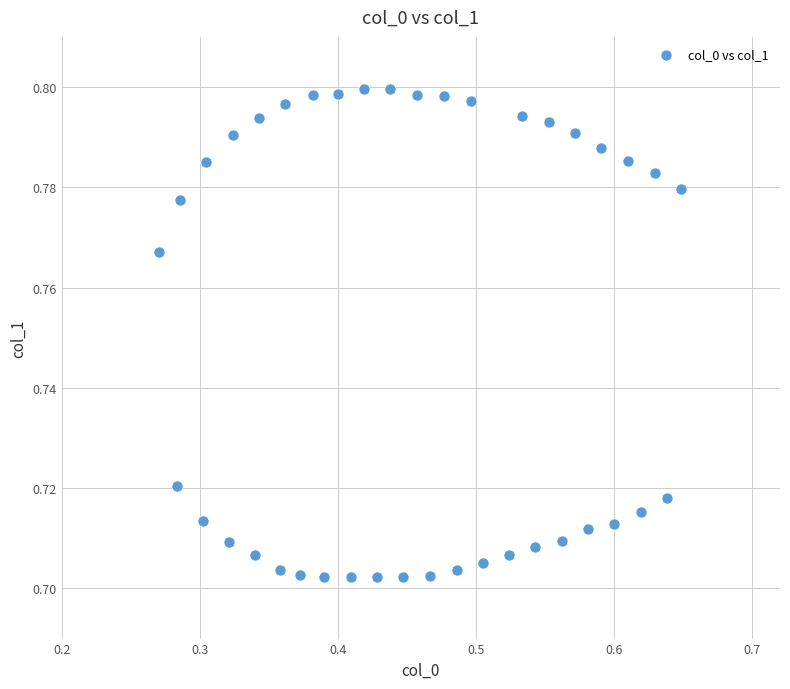

What is the range of X values (max minus min)?

0.4